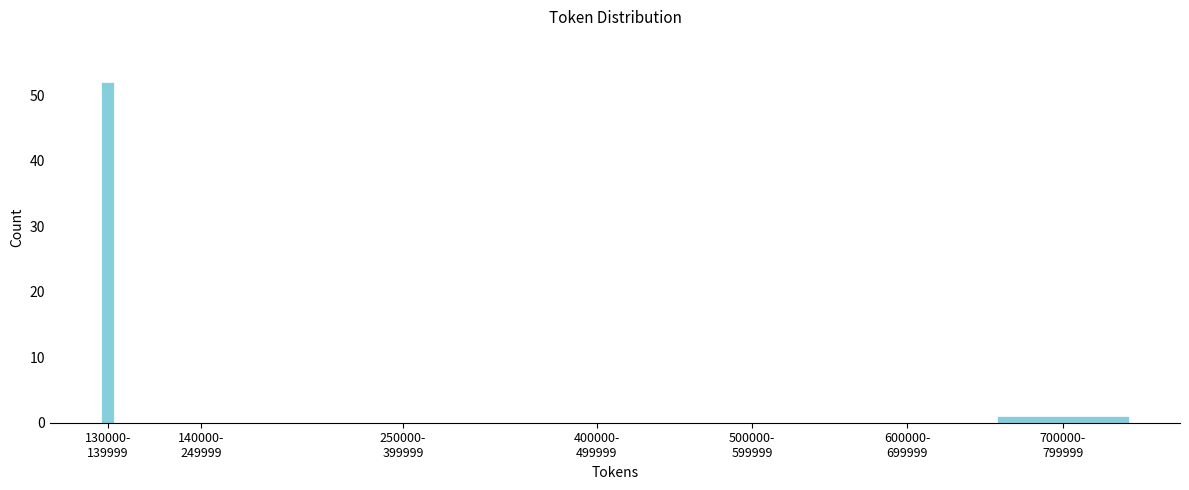

What is the sum of all values?

53